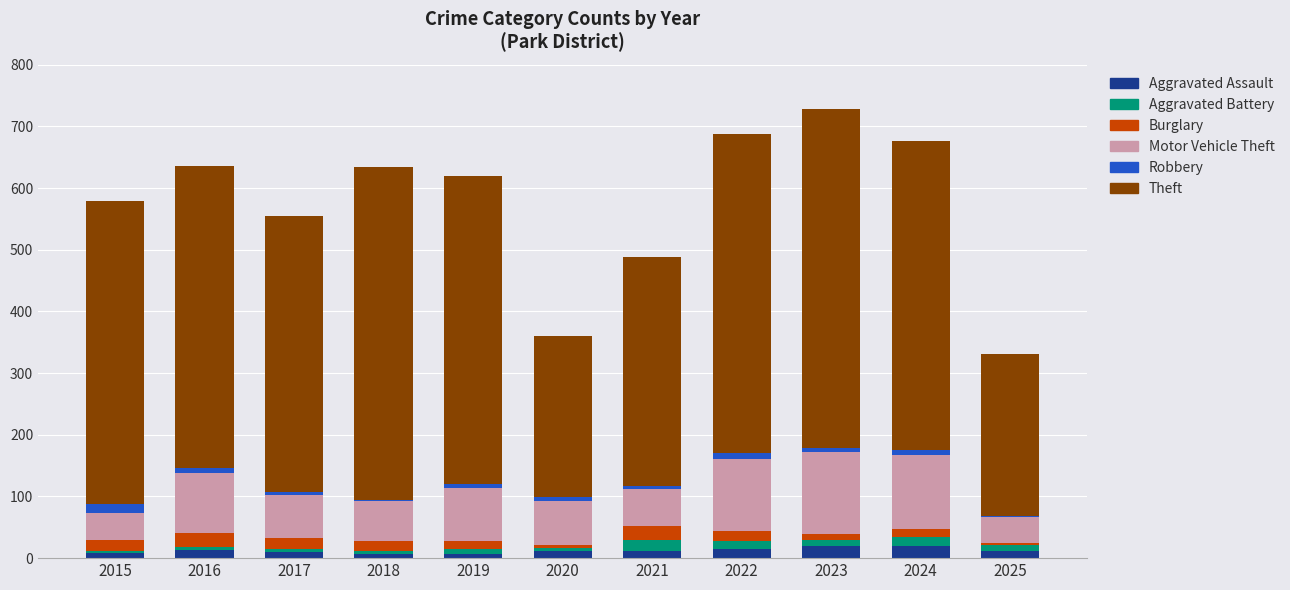

True or false: Aggravated Assault has a value of 11 at 2020.

True